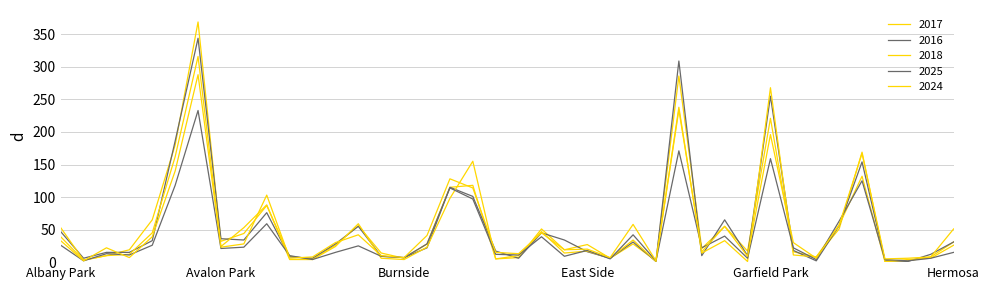

What is the highest value of the 2024 series?

288